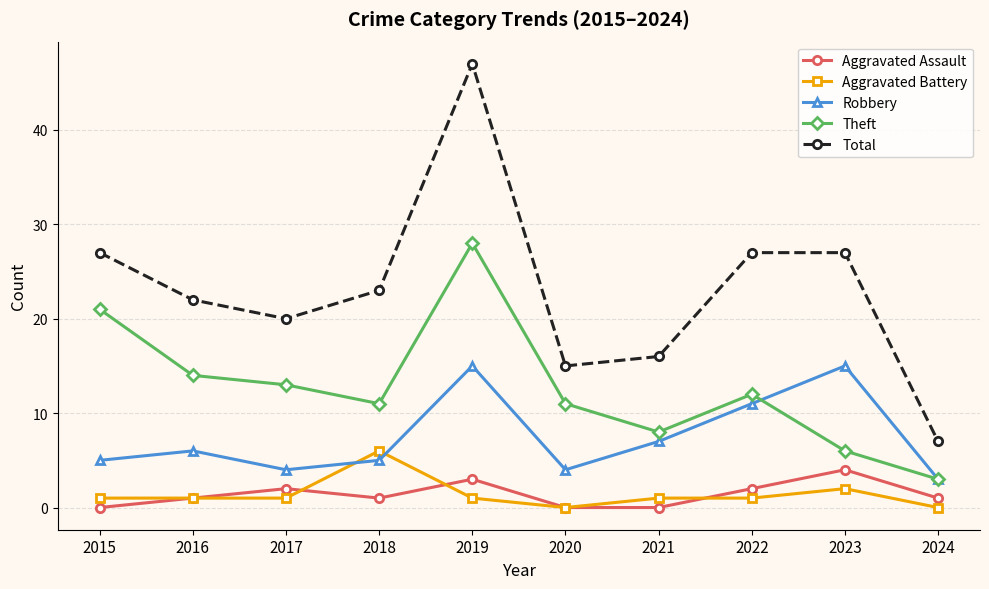

What value does the Aggravated Battery series have at 2016?

1